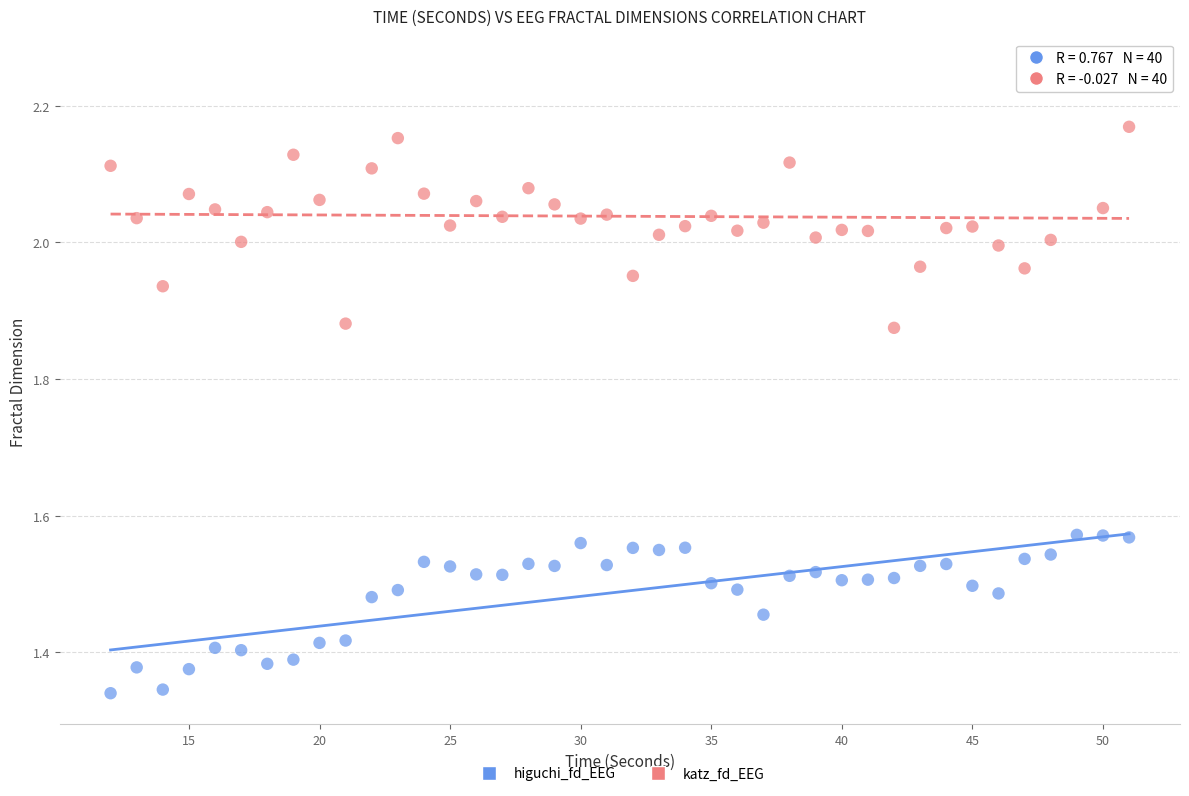

Which series has the widest spread of Y values?

katz_fd_EEG